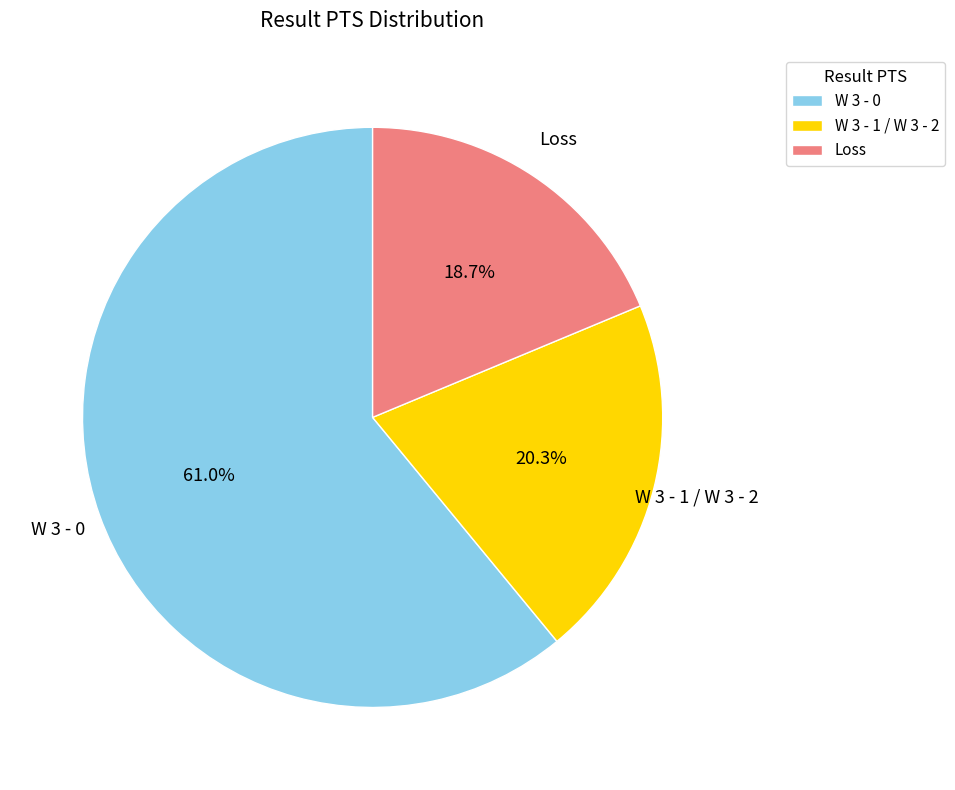

Which slice is the largest?

W 3 - 0